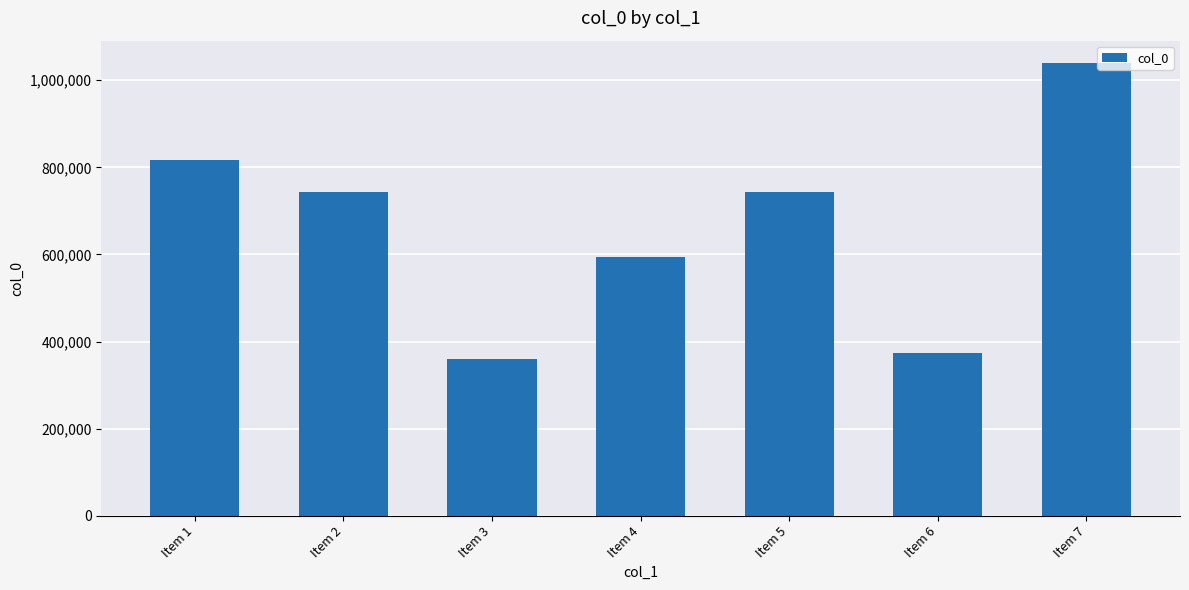

What value does the data have at Item 7, to the nearest 10?

1038950